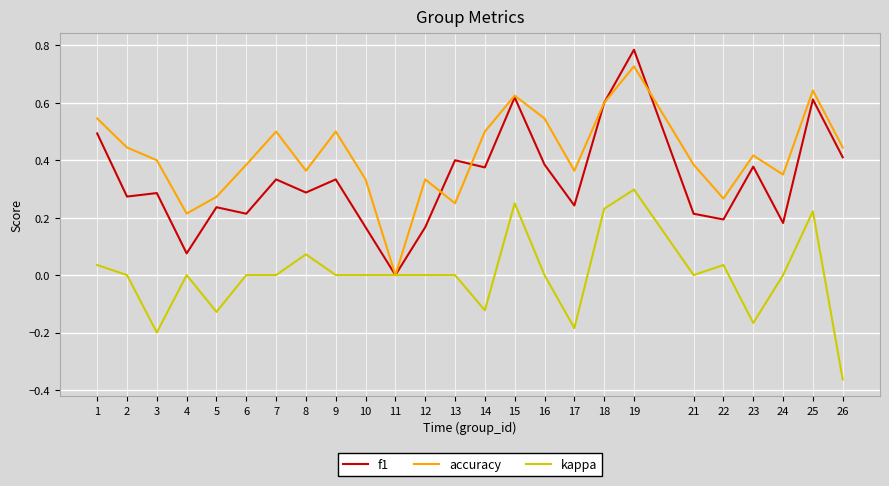

At 19, list the series in order from largest to smallest.

f1, accuracy, kappa